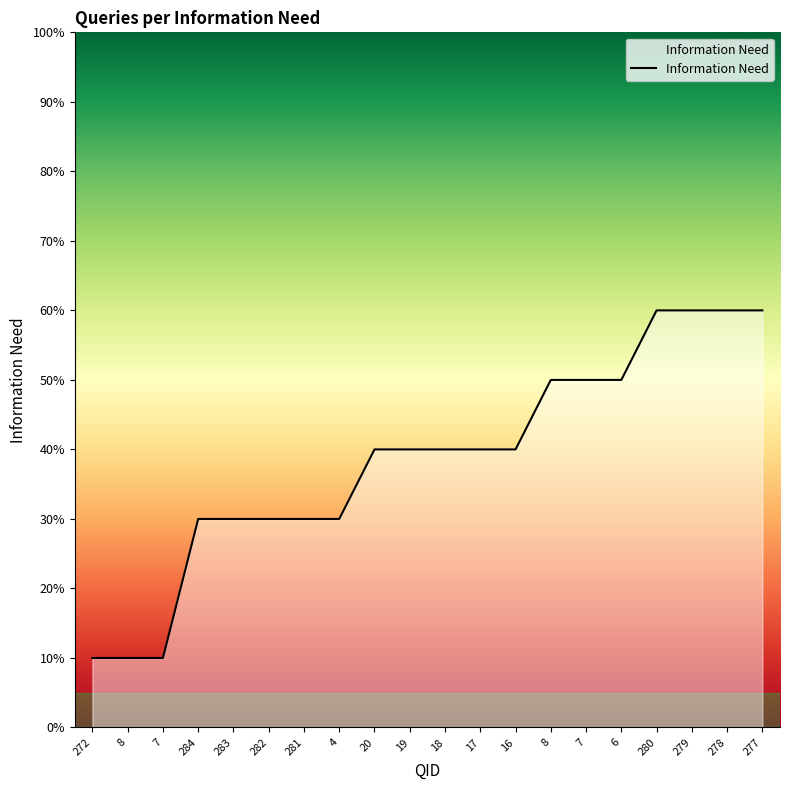

Does the chart display data point markers on the line(s)?

No